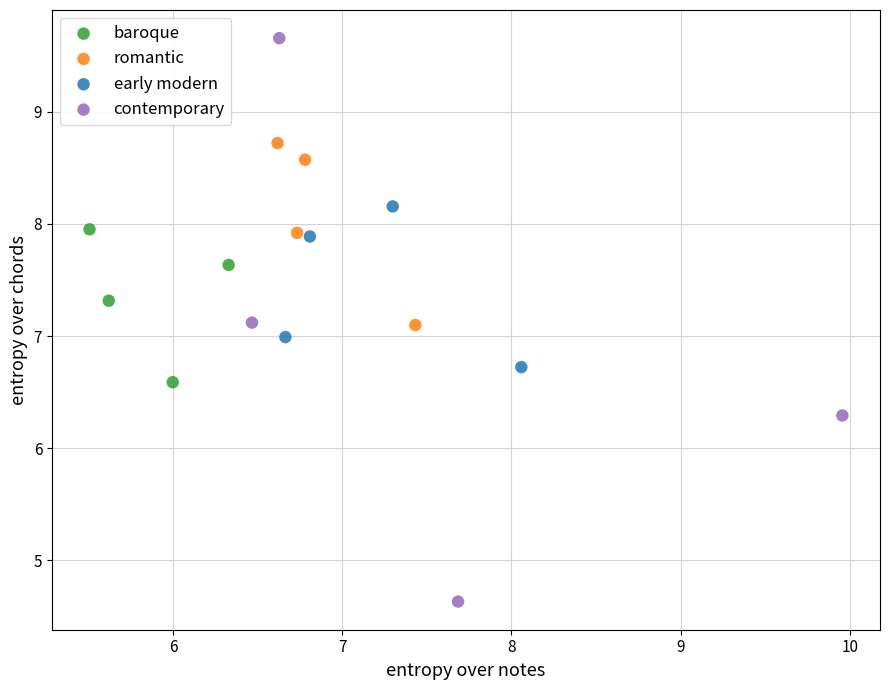

Which series has the largest Y range (max minus min)?

contemporary